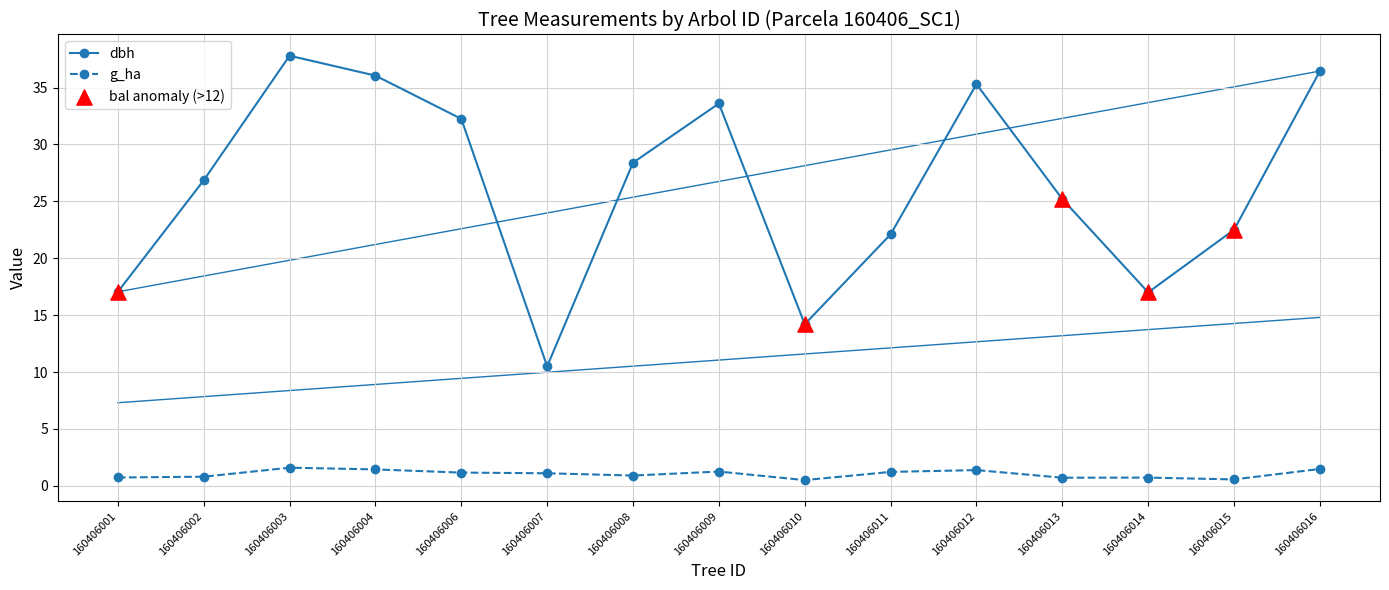

Which series changed the most between 160406001 and 160406006?

dbh